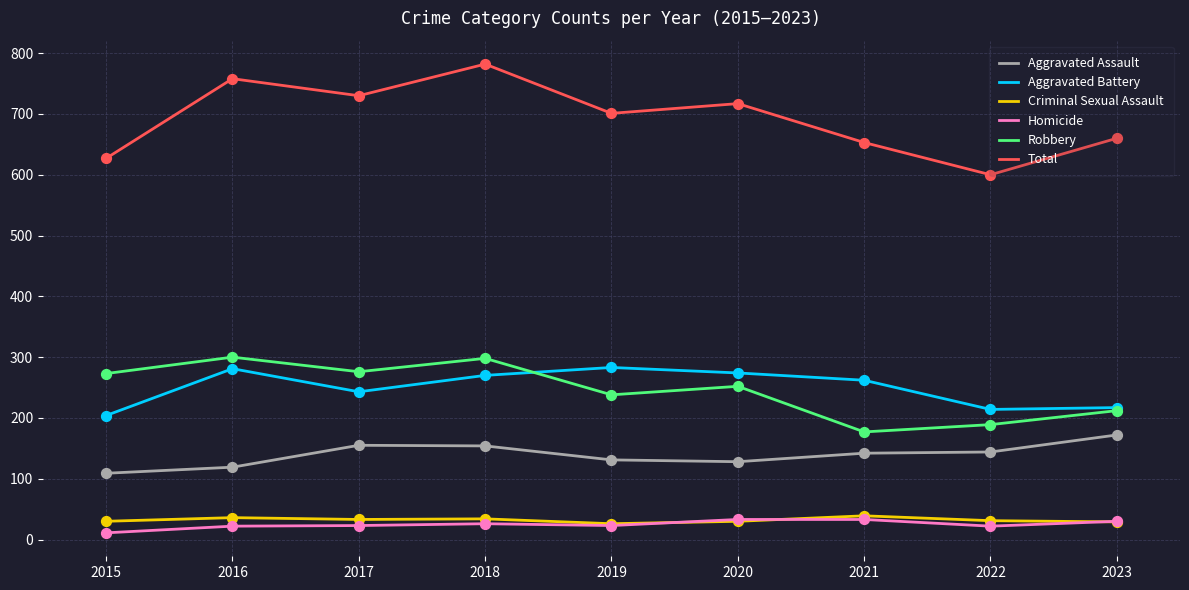

Is the value of Aggravated Assault at 2016 greater than the value of Robbery at 2023?

No